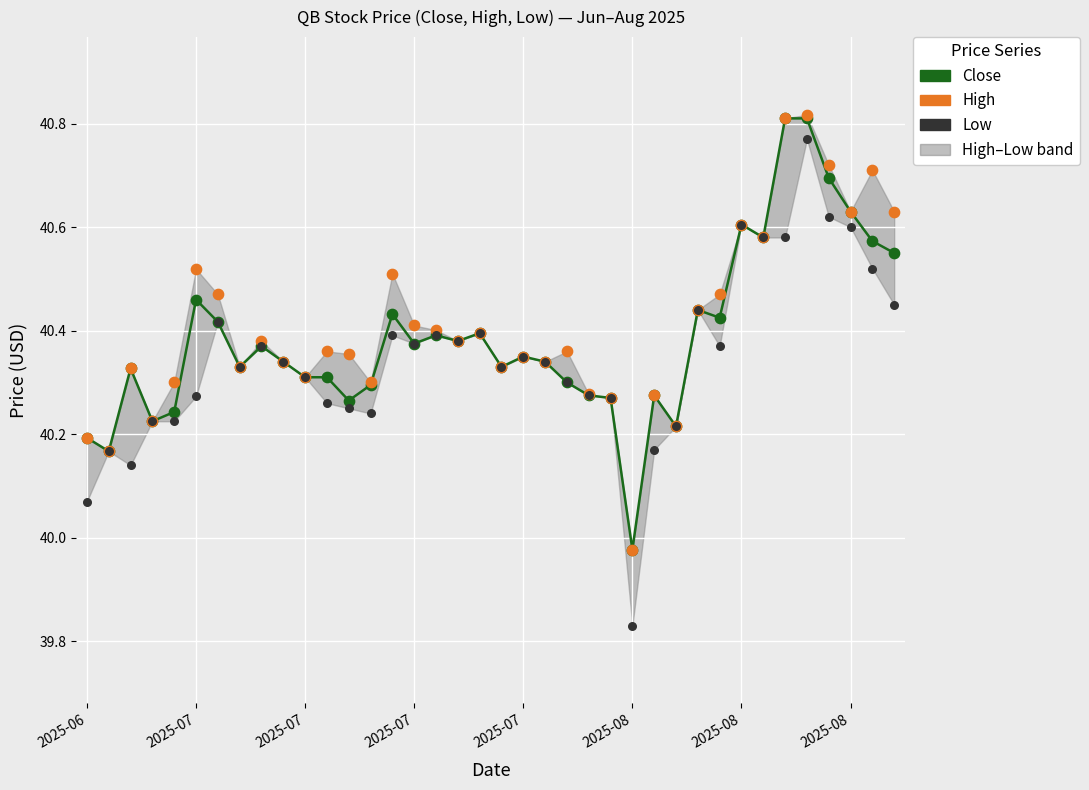

Which series has the largest Y range (max minus min)?

Low